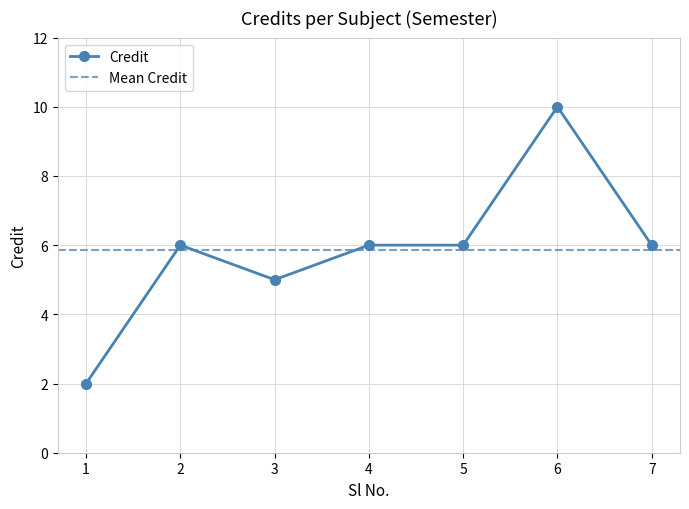

Where does the data first go above 6?

6